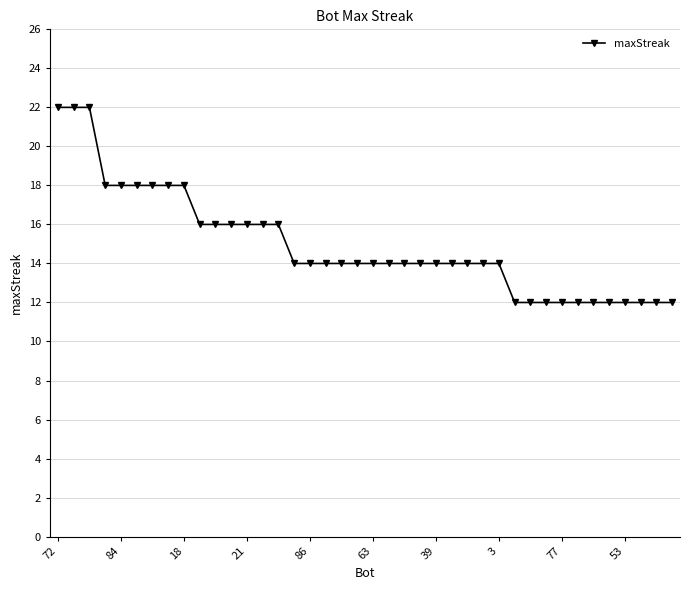

How many values are between 12 and 16?

31